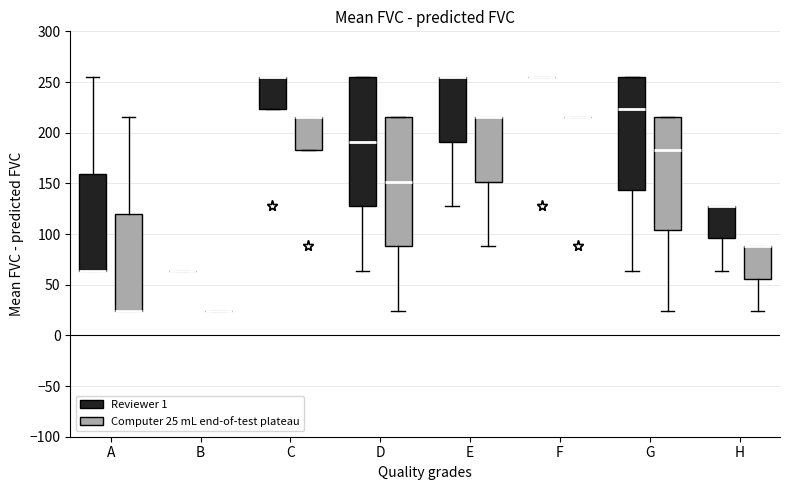

Where is the upper edge of the box for H (Reviewer 1) on the y-axis? The values are not printed on the chart, so give them approximately, as read against the axis.

130